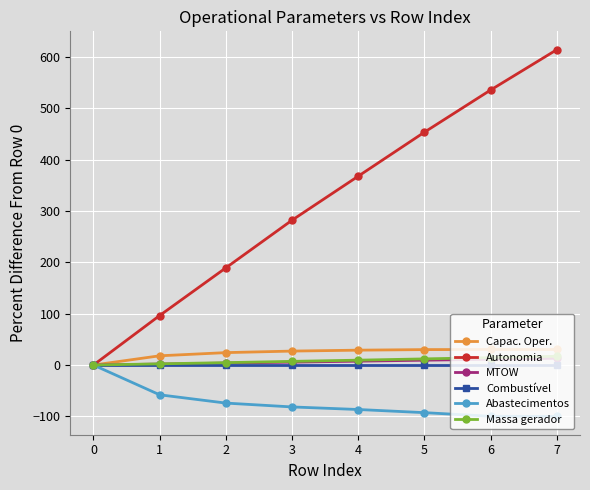

The MTOW series shows 11.3 at 6. True or false?

True